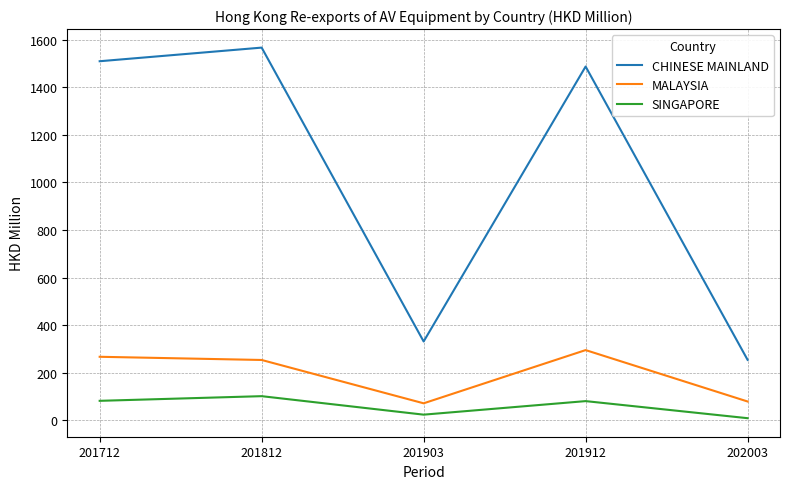

Which category has the highest value across all series?

201812